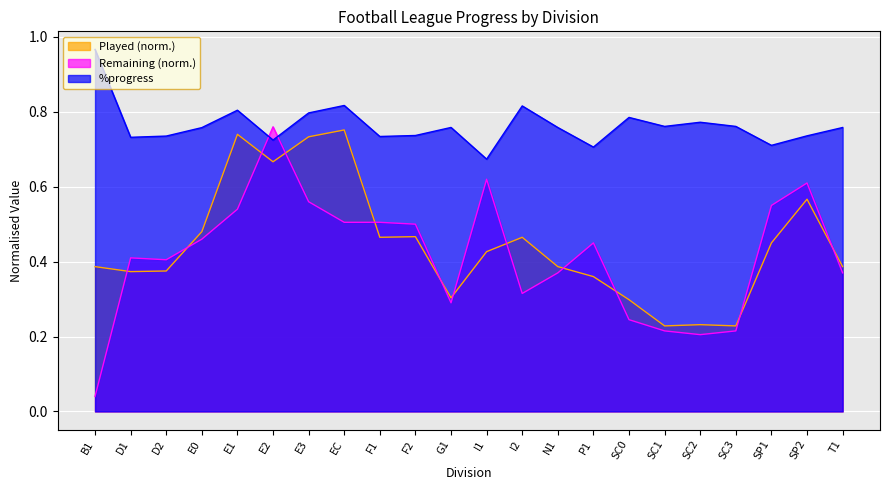

How many intersections are there between Remaining and %progress?

2